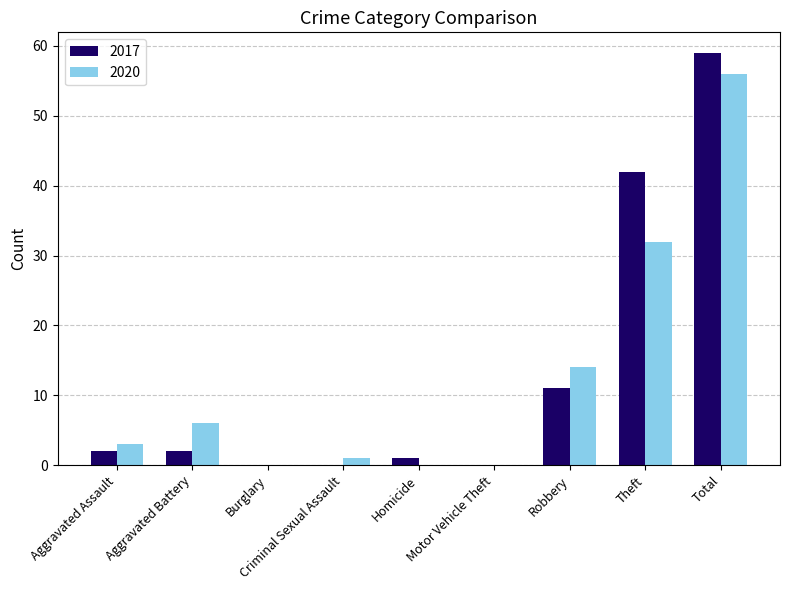

Where is 2020 nearest to the value 28?

Theft